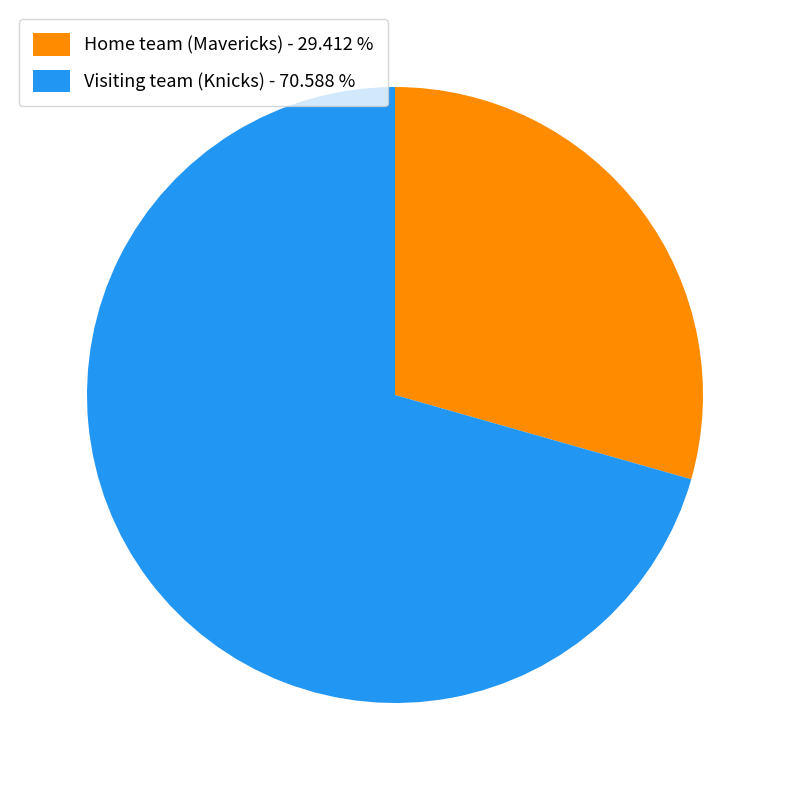

Is it true that Home team (Mavericks) is 23% of the pie?

False